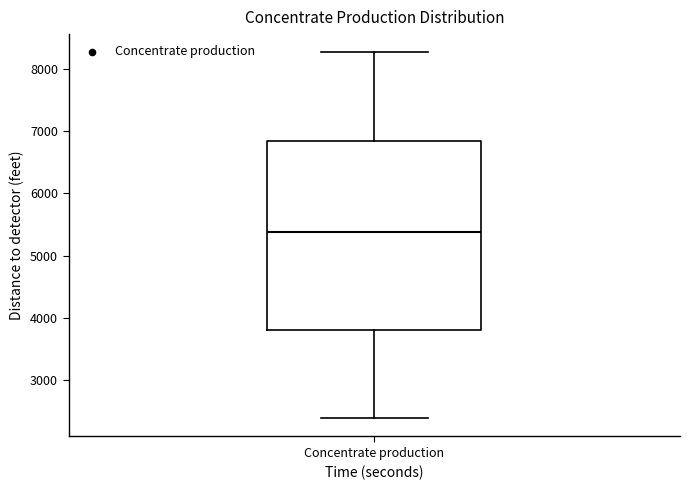

Read this box plot against the y-axis: the position of the median line, the range covered by the box, and the ends of both whiskers. The values are not printed on the chart, so give them approximately, as read against the axis.

median 5400, box 3800 to 6900, whiskers 2400 to 8300